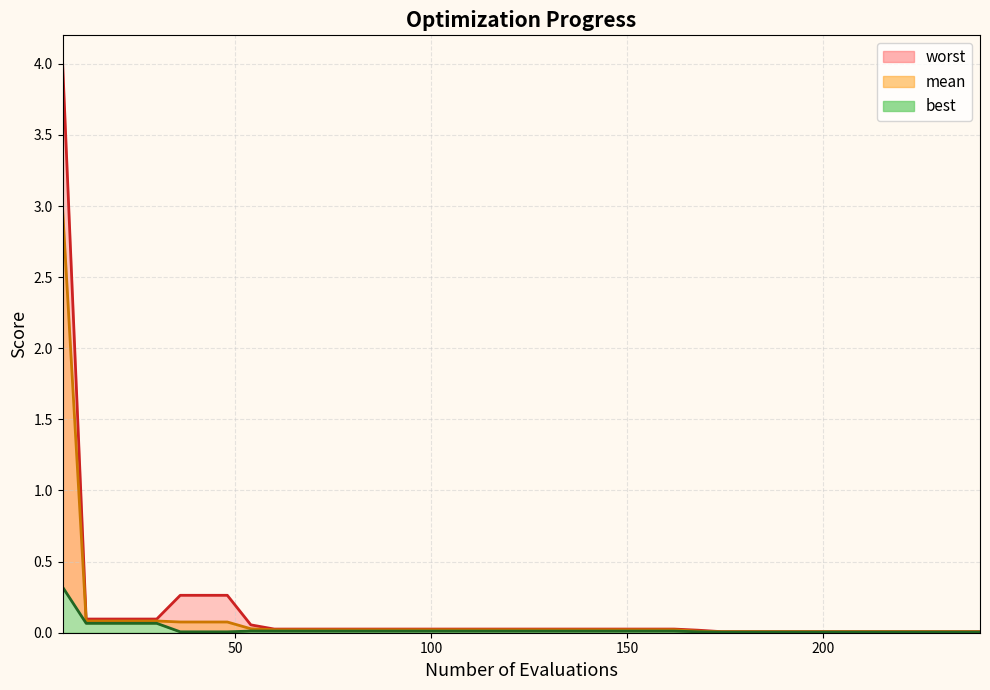

Is it true that worst equals 0.0 at 132?

True